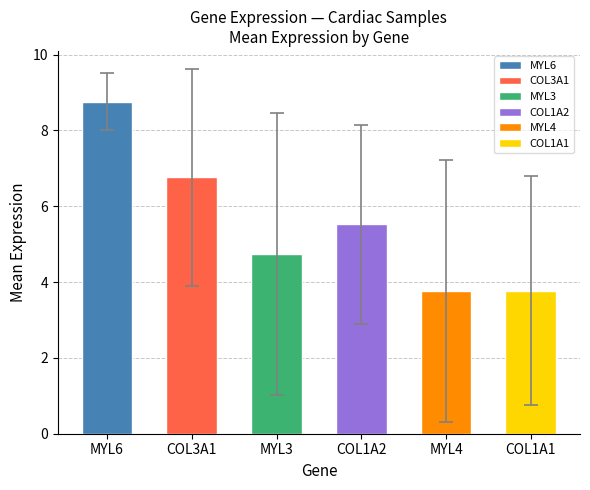

What is the label of the 4th bar from the left?

COL1A2